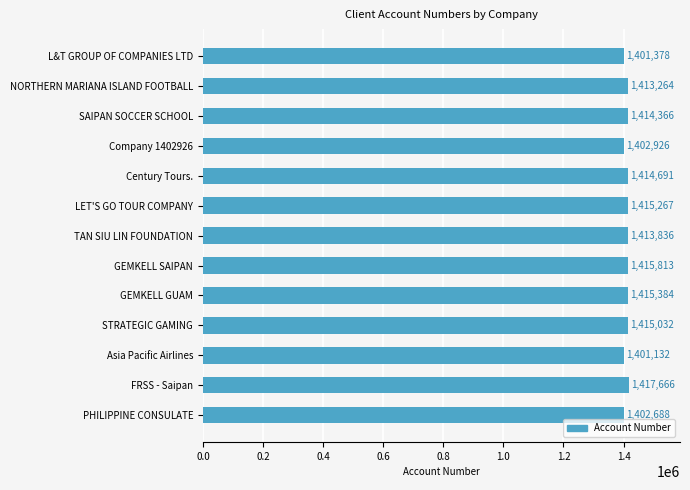

True or false: the data shows 1415813 at GEMKELL SAIPAN.

True